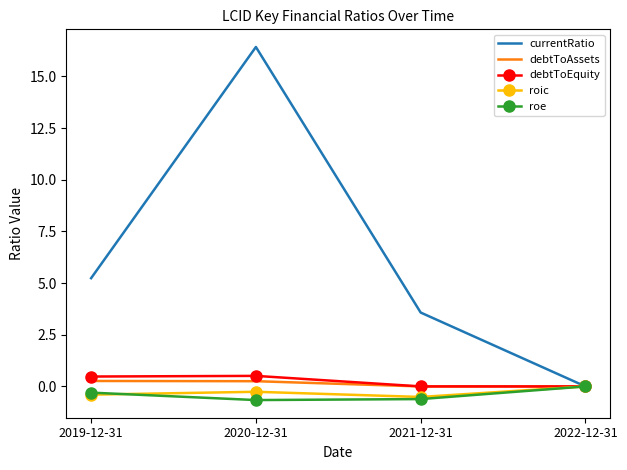

Which series has the widest spread of values?

currentRatio